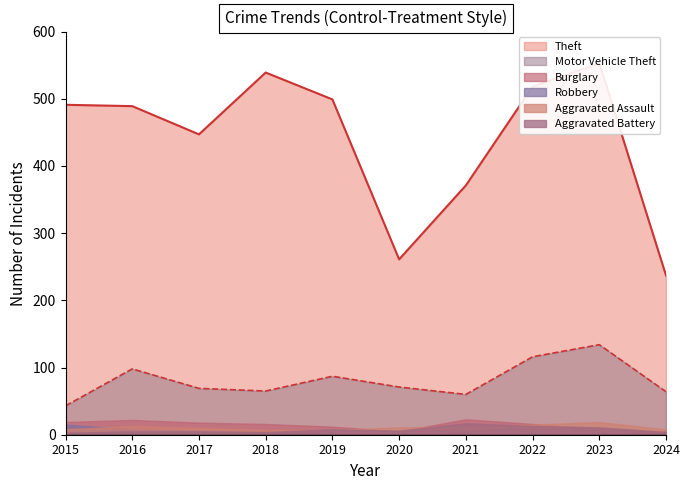

True or false: Robbery has a value of 10 at 2022.

True